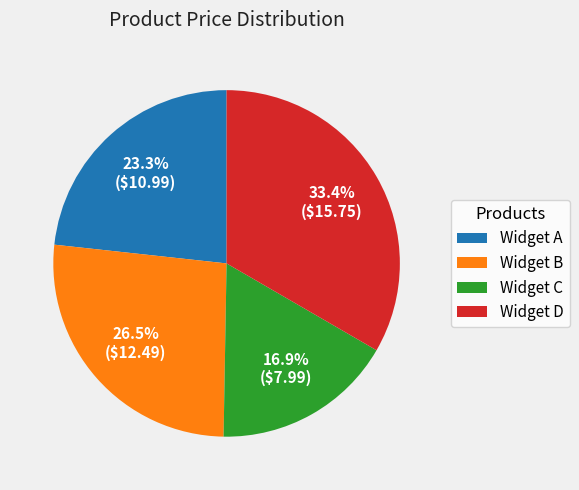

Approximately how many times larger is the value at Widget A compared to Widget D?

0.7